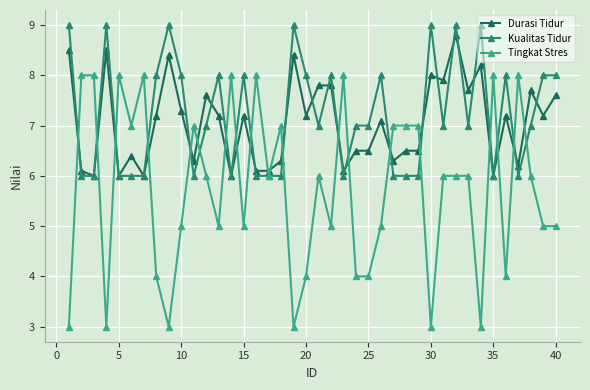

True or false: Durasi Tidur and Tingkat Stres cross at least once.

True